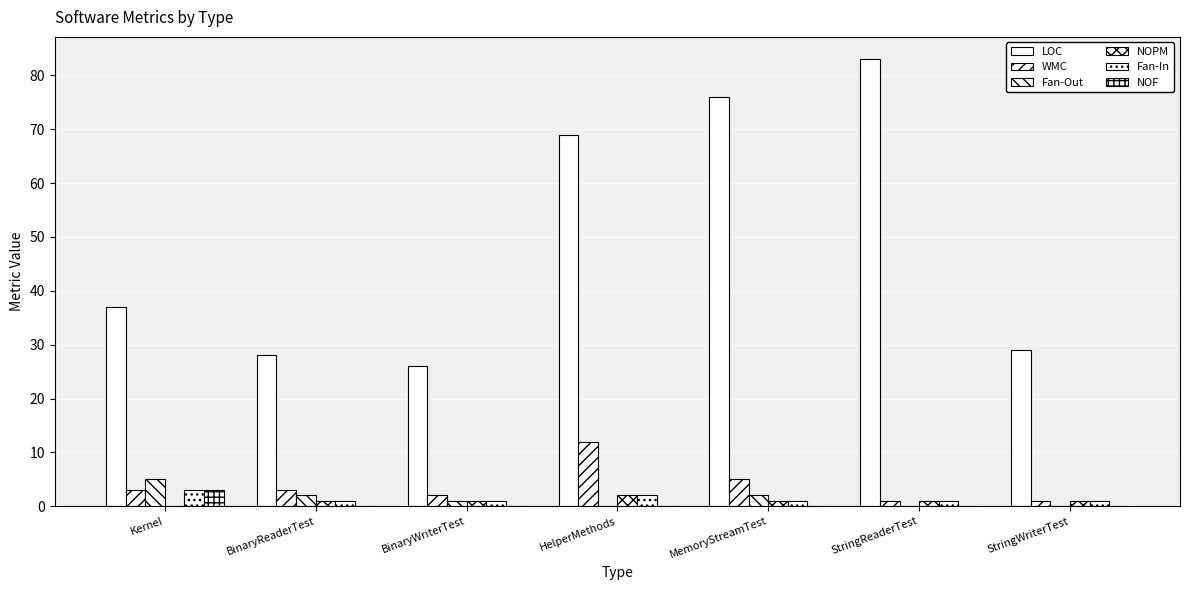

How many groups of bars are there?

7